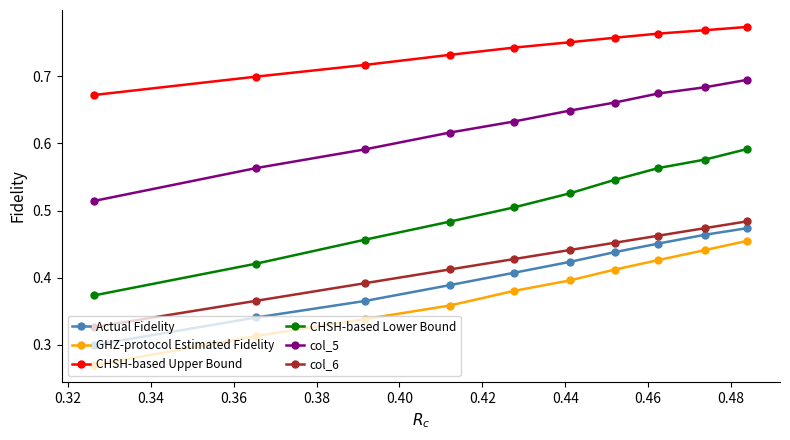

Which series has the largest total across all categories?

CHSH-based Upper Bound